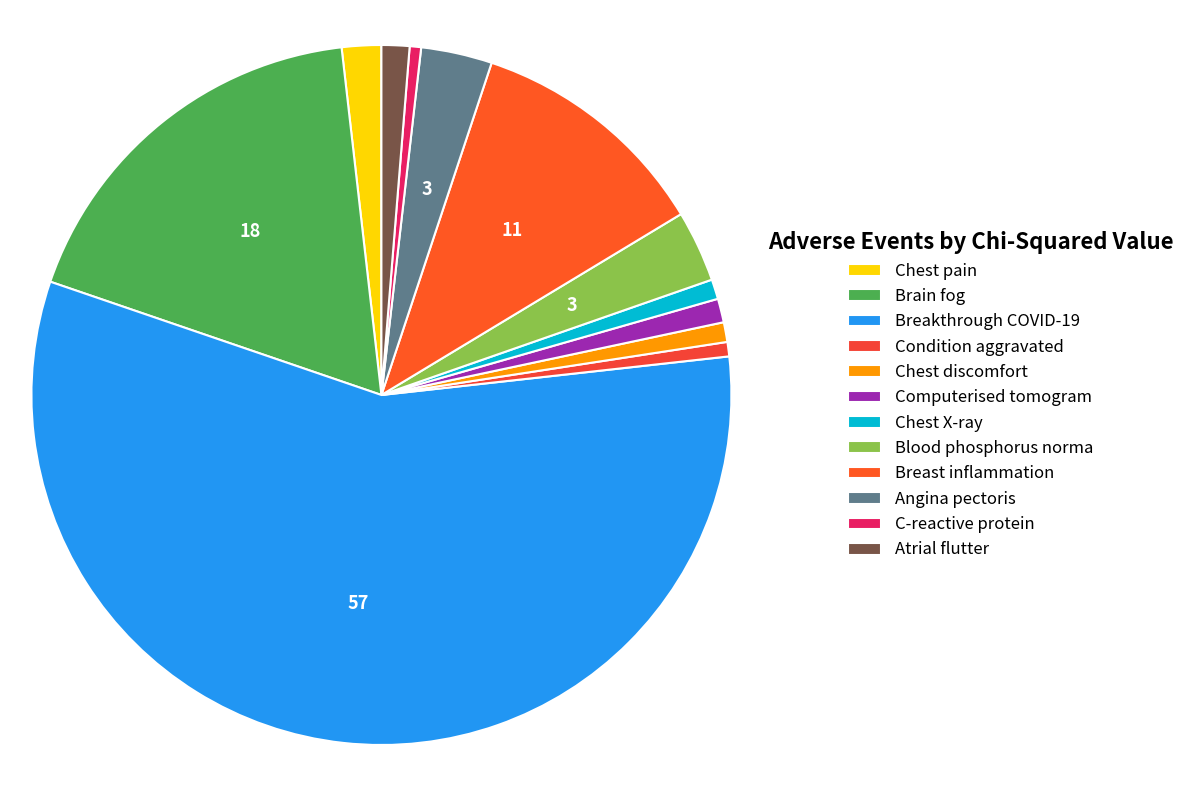

How many slices are in this pie chart?

12